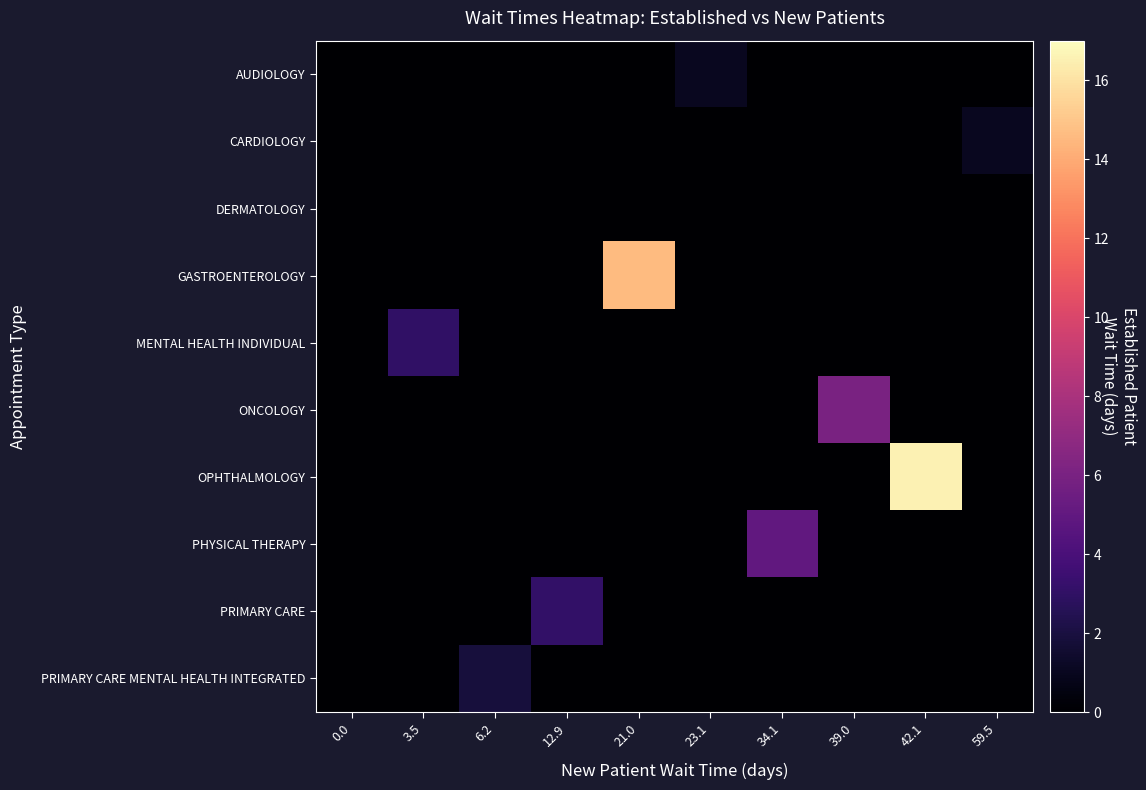

Reading left to right, transcribe all the data shown in this chart.

AUDIOLOGY: 0.0=0.0	3.5=0.0	6.2=0.0	12.9=0.0	21.0=0.0	23.1=1.0	34.1=0.0	39.0=0.0	42.1=0.0	59.5=0.0
CARDIOLOGY: 0.0=0.0	3.5=0.0	6.2=0.0	12.9=0.0	21.0=0.0	23.1=0.0	34.1=0.0	39.0=0.0	42.1=0.0	59.5=1.0
DERMATOLOGY: 0.0=0.0	3.5=0.0	6.2=0.0	12.9=0.0	21.0=0.0	23.1=0.0	34.1=0.0	39.0=0.0	42.1=0.0	59.5=0.0
GASTROENTEROLOGY: 0.0=0.0	3.5=0.0	6.2=0.0	12.9=0.0	21.0=14.6	23.1=0.0	34.1=0.0	39.0=0.0	42.1=0.0	59.5=0.0
MENTAL HEALTH INDIVIDUAL: 0.0=0.0	3.5=3.0	6.2=0.0	12.9=0.0	21.0=0.0	23.1=0.0	34.1=0.0	39.0=0.0	42.1=0.0	59.5=0.0
ONCOLOGY: 0.0=0.0	3.5=0.0	6.2=0.0	12.9=0.0	21.0=0.0	23.1=0.0	34.1=0.0	39.0=6.0	42.1=0.0	59.5=0.0
OPHTHALMOLOGY: 0.0=0.0	3.5=0.0	6.2=0.0	12.9=0.0	21.0=0.0	23.1=0.0	34.1=0.0	39.0=0.0	42.1=16.6	59.5=0.0
PHYSICAL THERAPY: 0.0=0.0	3.5=0.0	6.2=0.0	12.9=0.0	21.0=0.0	23.1=0.0	34.1=5.0	39.0=0.0	42.1=0.0	59.5=0.0
PRIMARY CARE: 0.0=0.0	3.5=0.0	6.2=0.0	12.9=3.1	21.0=0.0	23.1=0.0	34.1=0.0	39.0=0.0	42.1=0.0	59.5=0.0
PRIMARY CARE MENTAL HEALTH INTEGRATED: 0.0=0.0	3.5=0.0	6.2=1.9	12.9=0.0	21.0=0.0	23.1=0.0	34.1=0.0	39.0=0.0	42.1=0.0	59.5=0.0